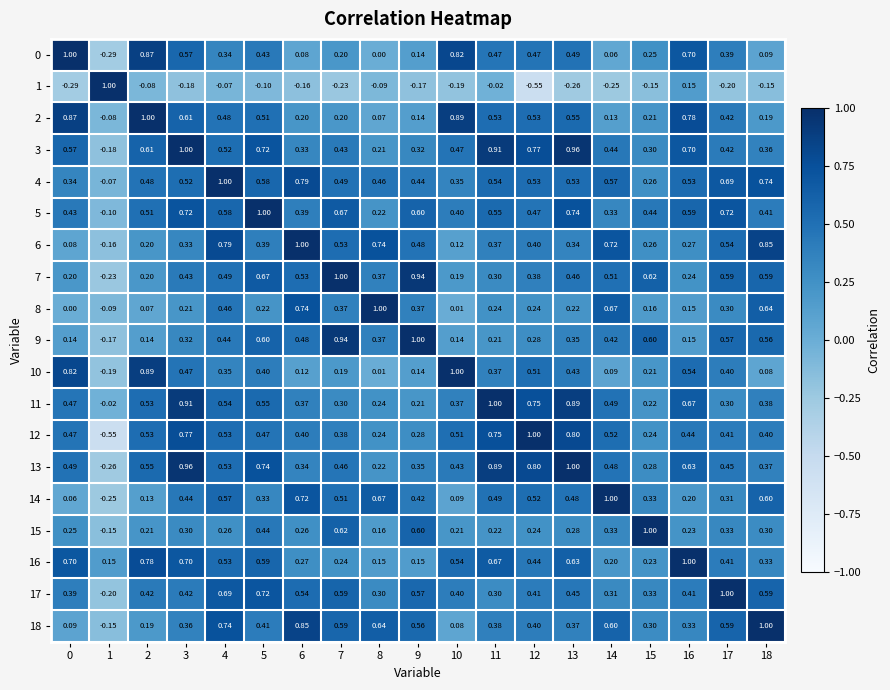

Is the value of 15 at 17 greater than the value of 1 at 17?

Yes